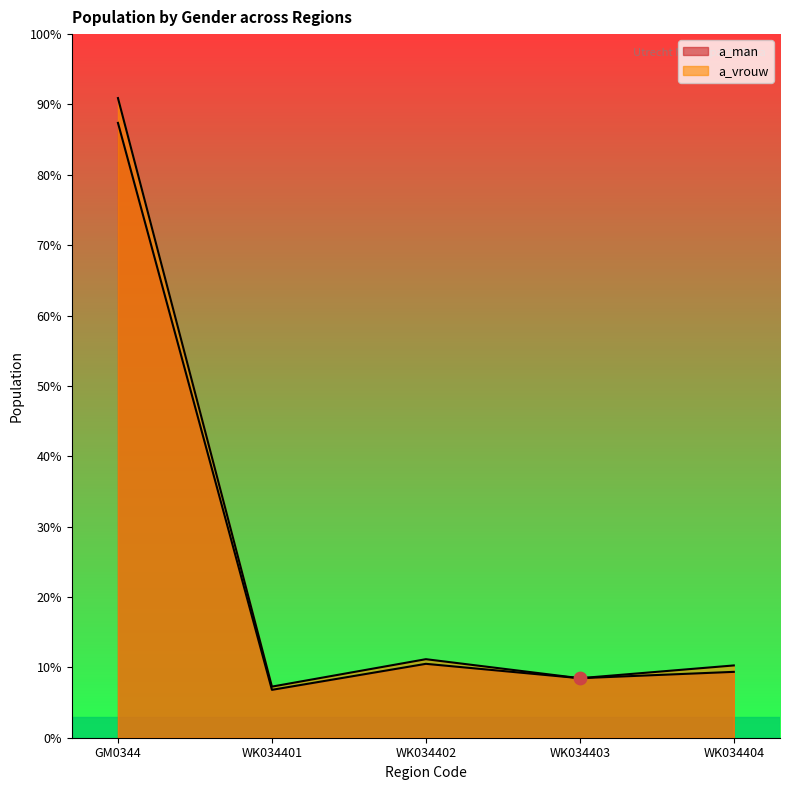

At which category is the sum across all series the highest?

GM0344